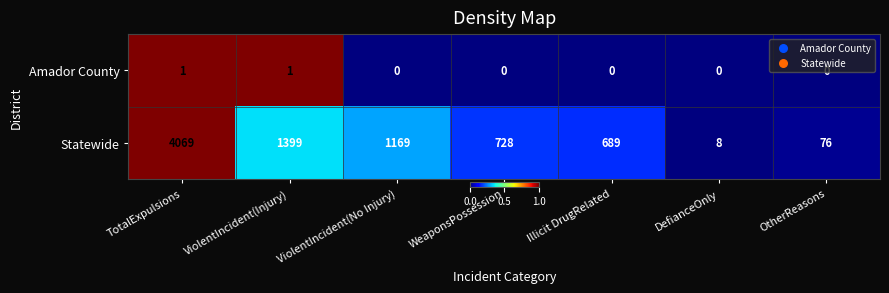

At which category does the chart reach its peak across all series?

TotalExpulsions